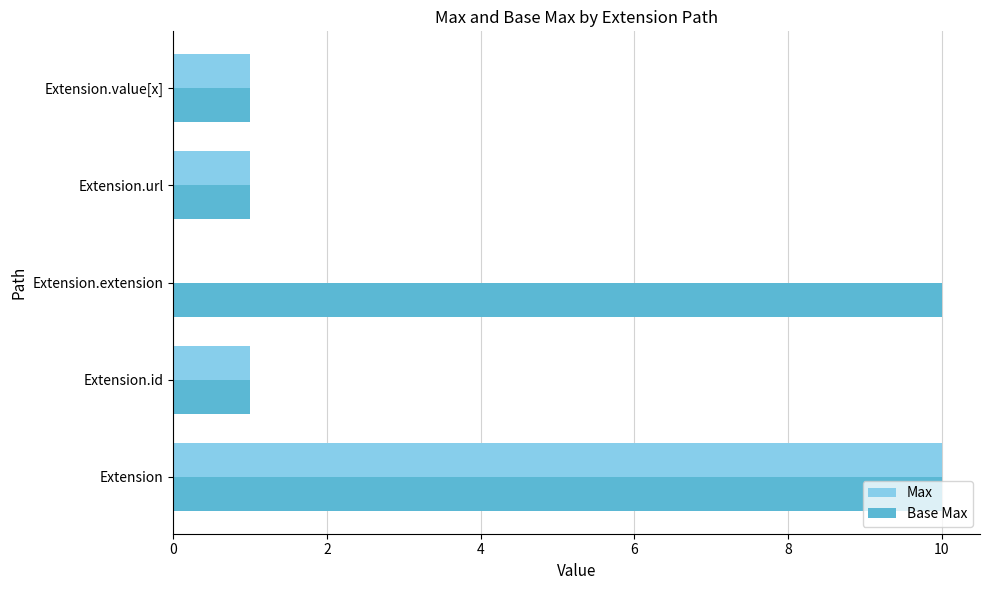

The Base Max series shows 1 at Extension.id. True or false?

True